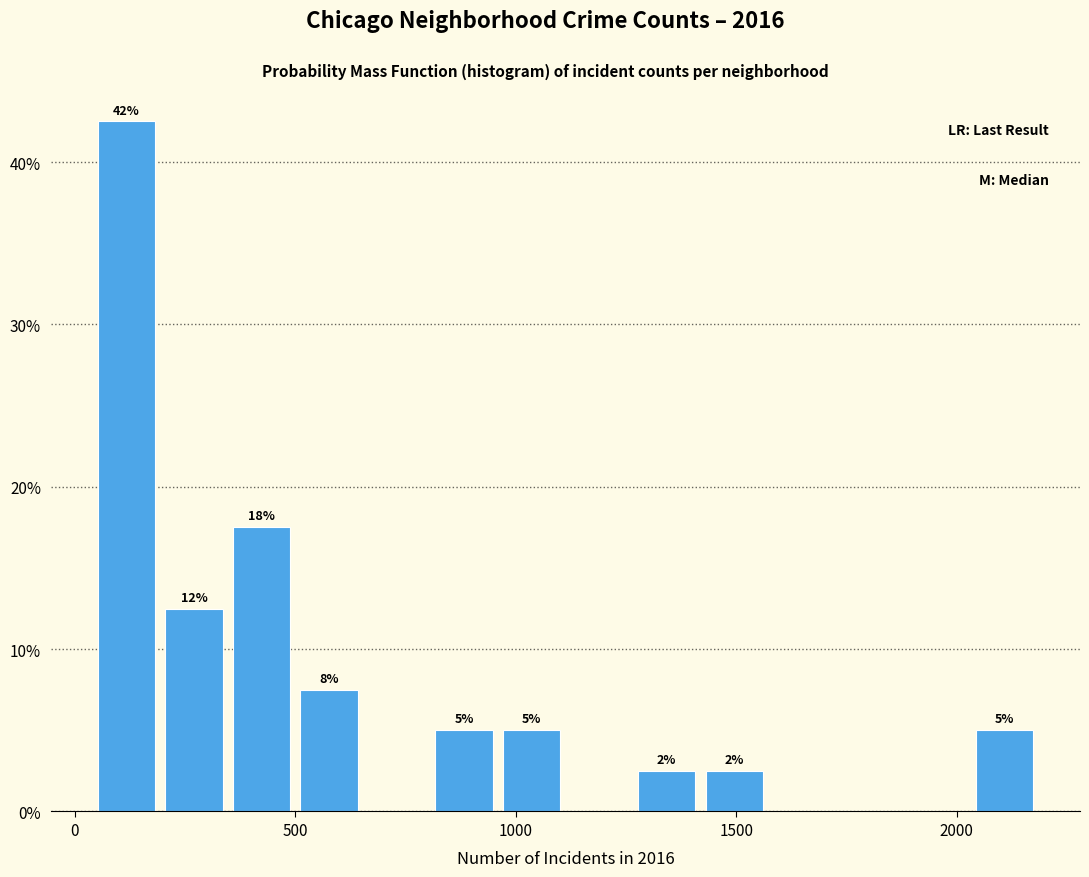

Around what value on the x-axis is the tallest bar? Give the approximate position of its centre, as read against the axis.

100